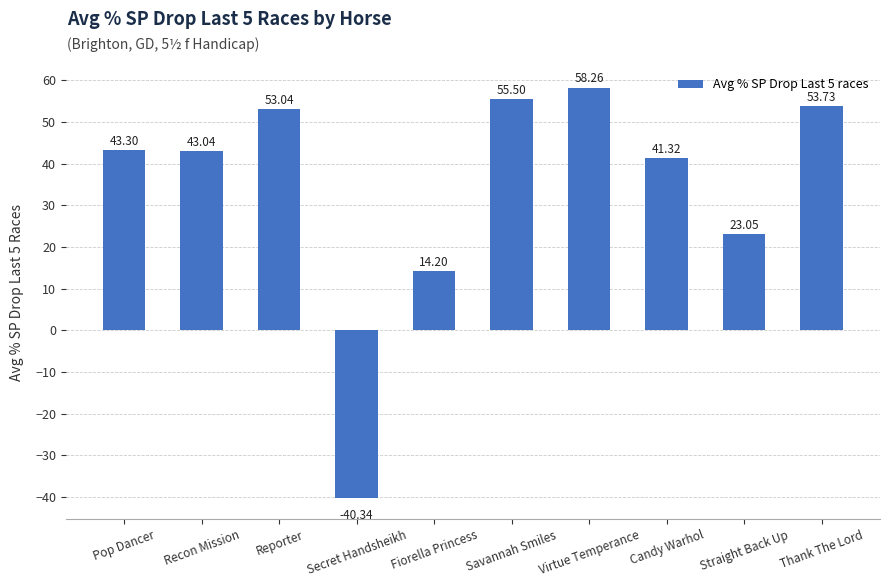

List the labels in order of value, smallest first.

Secret Handsheikh, Fiorella Princess, Straight Back Up, Candy Warhol, Recon Mission, Pop Dancer, Reporter, Thank The Lord, Savannah Smiles, Virtue Temperance